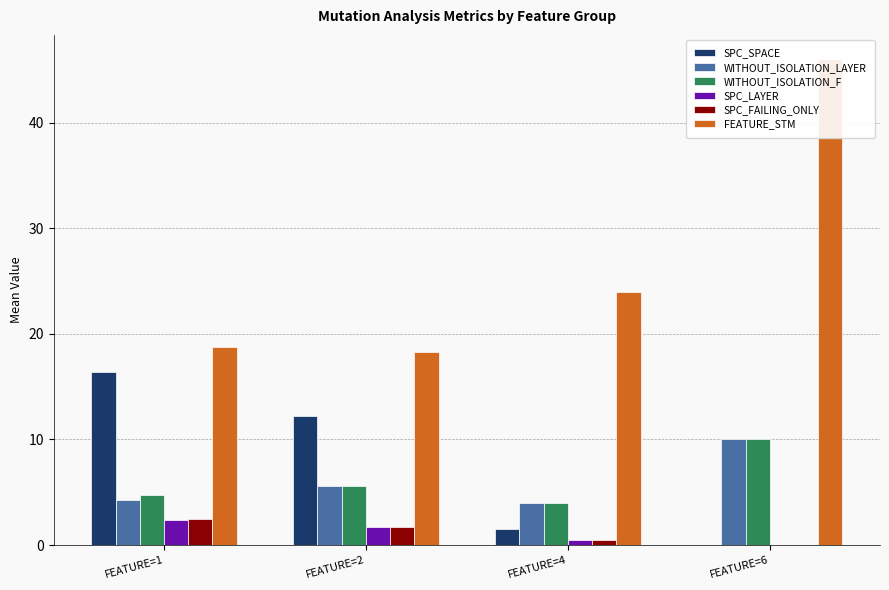

What is the spread (max minus min) of values at FEATURE=1?

16.4